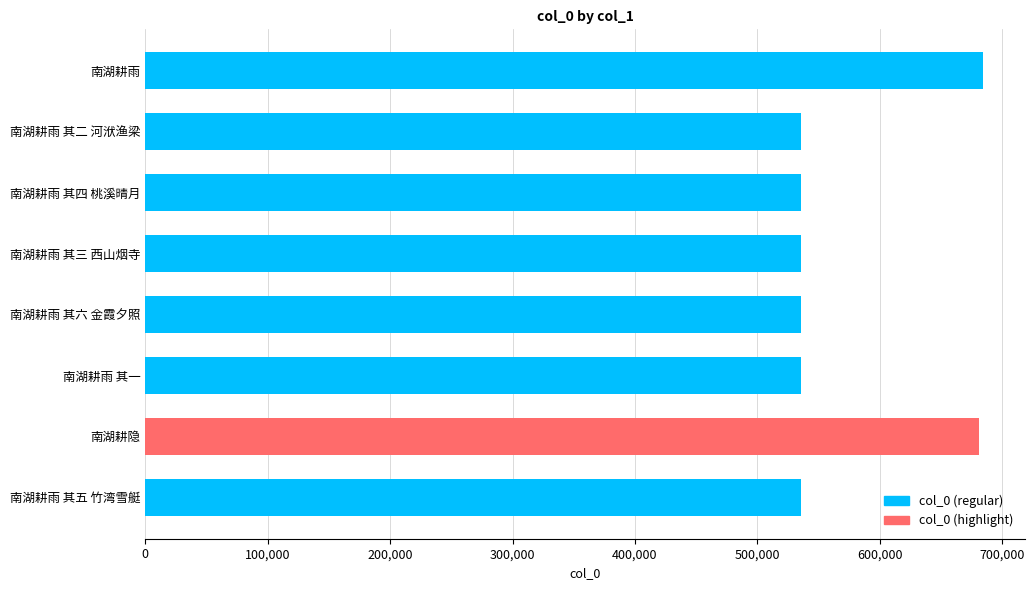

True or false: the data shows 788171 at 南湖耕雨 其一.

False